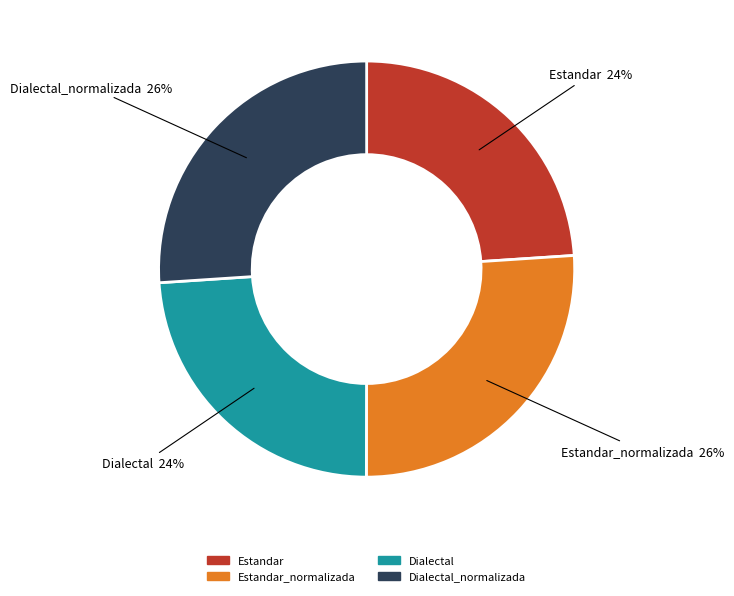

Is Estandar the majority of the pie?

No